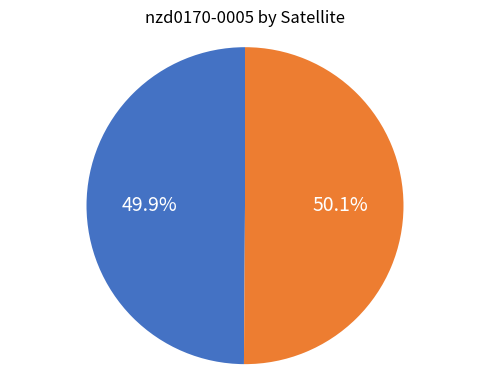

Count the number of slices in the pie.

2